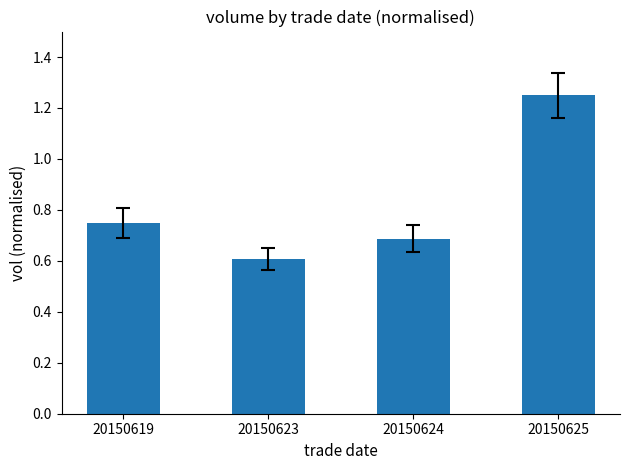

Is it true that the value at 20150624 is 0.7?

True